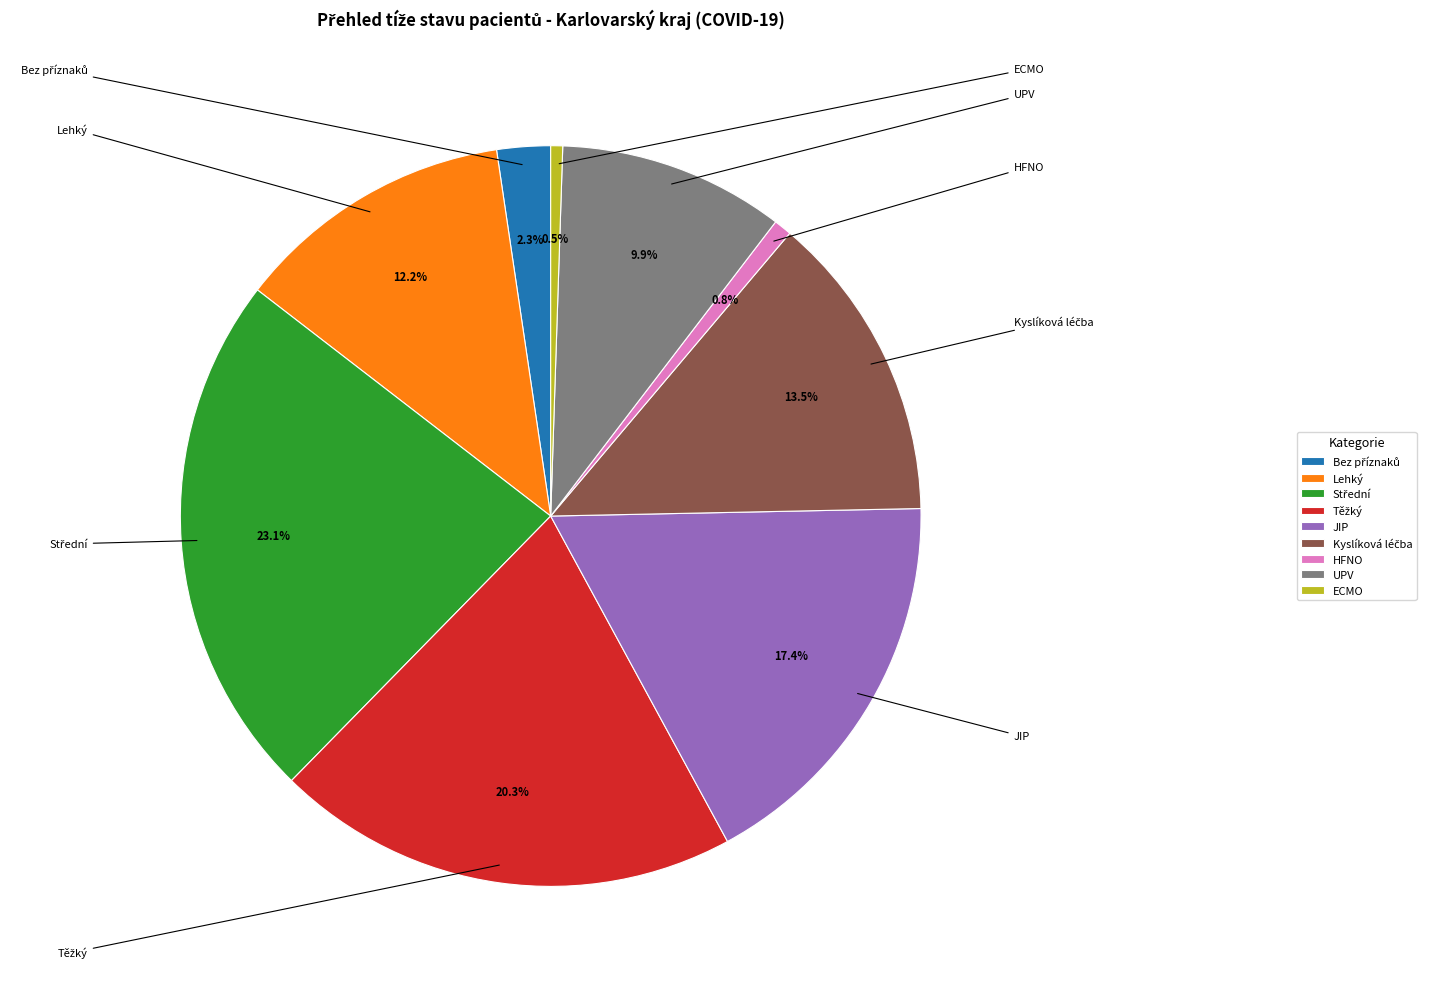

What percentage is the JIP slice, to the nearest percent?

17%